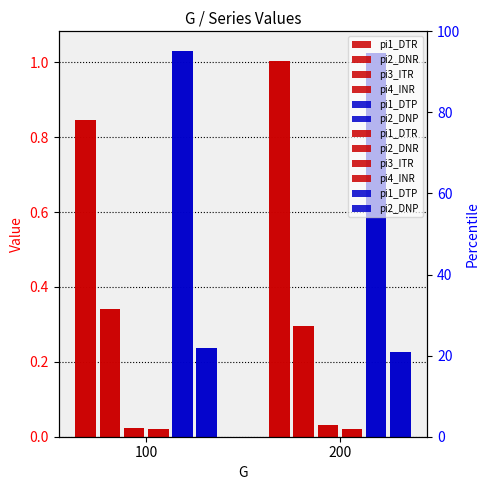

Rank the series by their maximum value, from lowest to highest.

pi4_INR, pi3_ITR, pi2_DNP, pi2_DNR, pi1_DTR, pi1_DTP